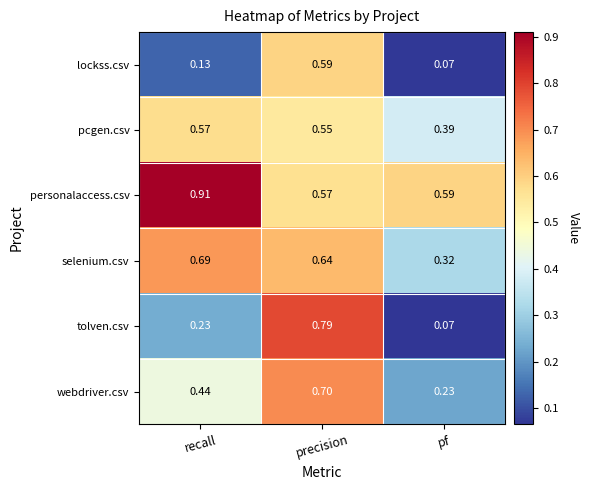

At precision, list the series in order from largest to smallest.

tolven.csv, webdriver.csv, selenium.csv, lockss.csv, personalaccess.csv, pcgen.csv